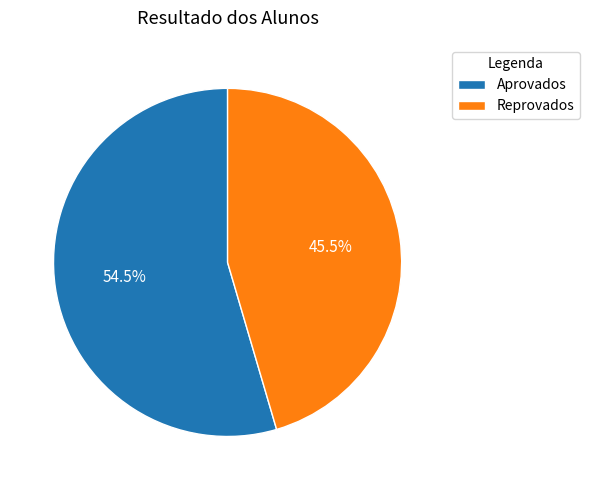

How many segments does this pie chart have?

2